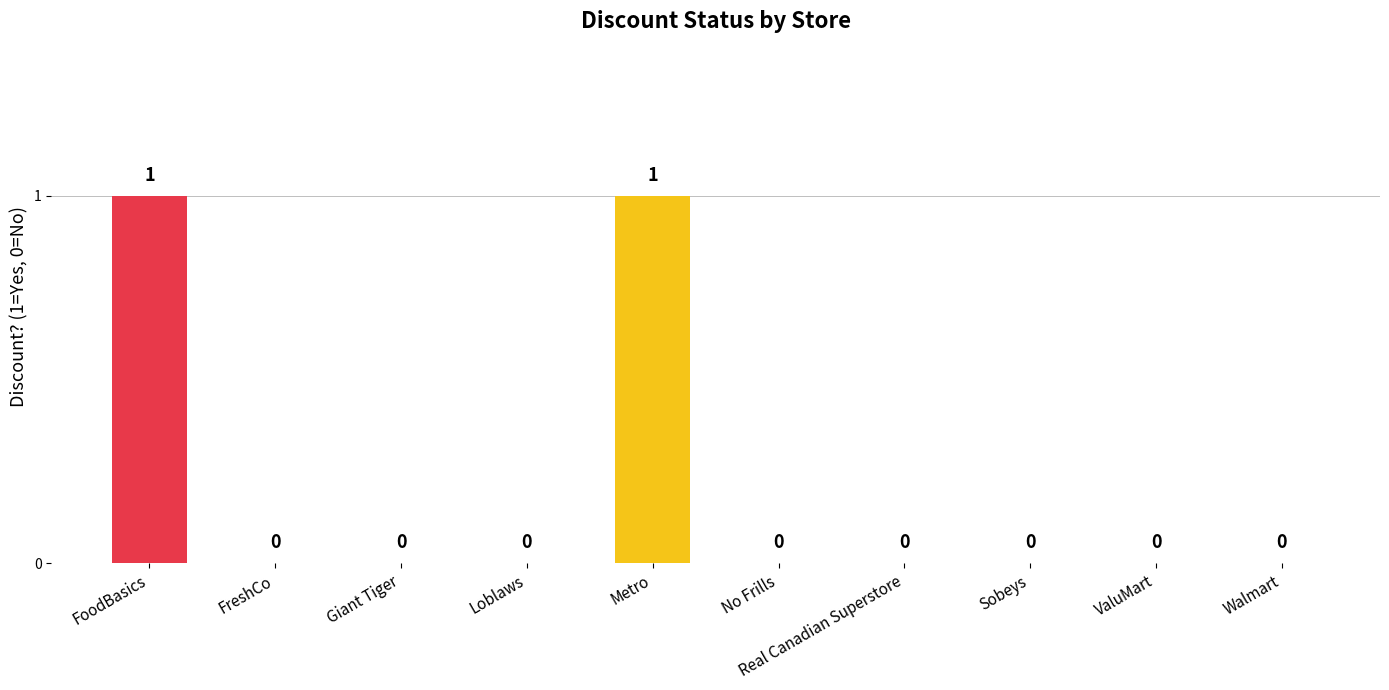

How many values are between 0 and 1?

10